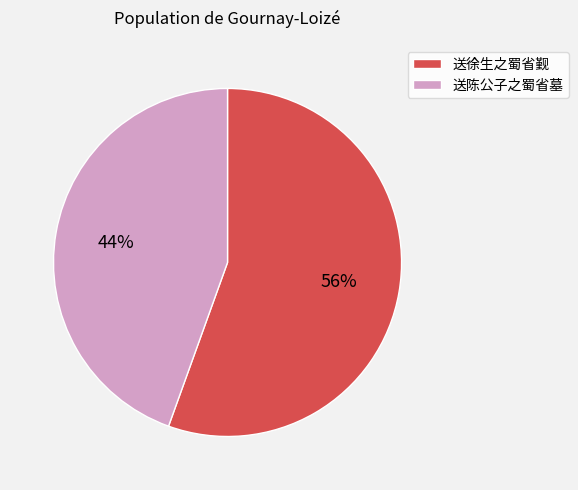

To the nearest percent, what is the average slice percentage?

50%